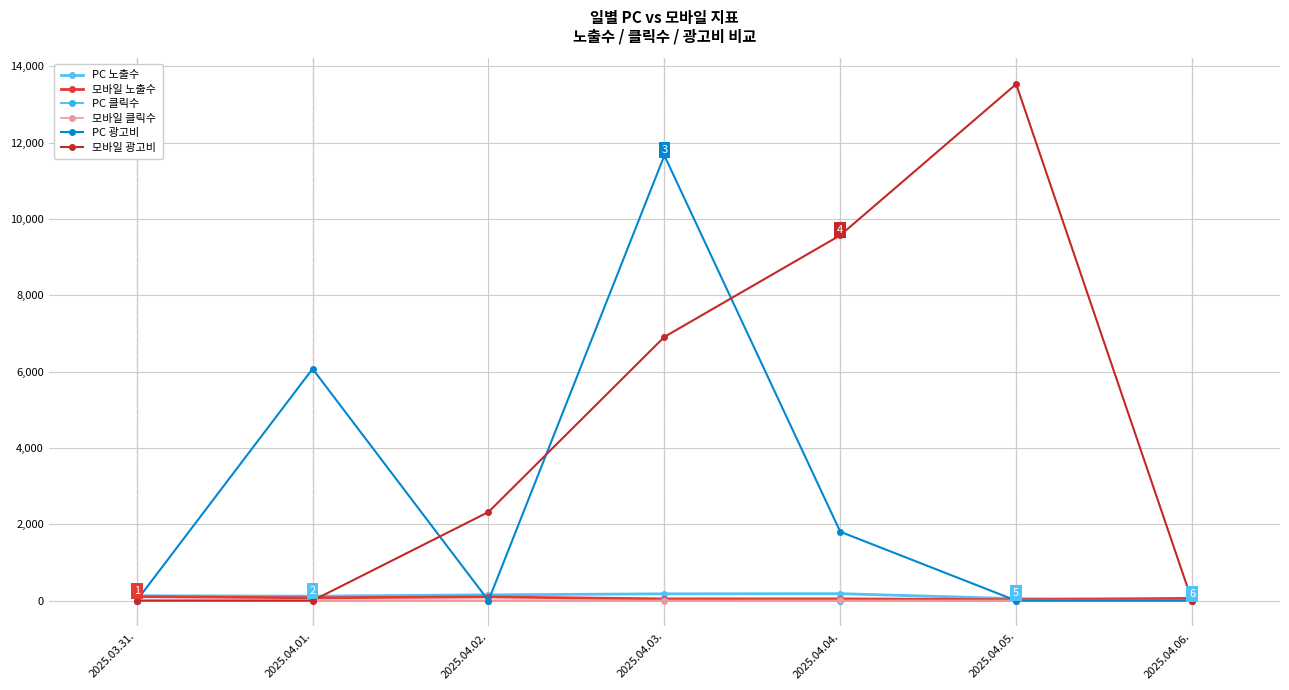

How many series are shown in this chart?

6